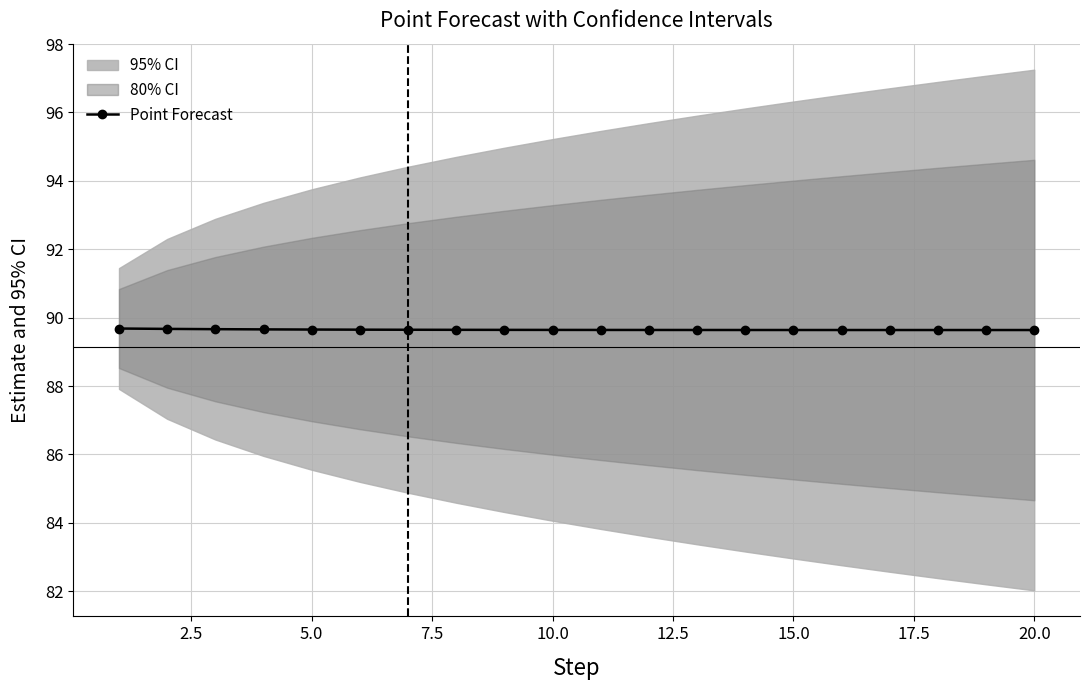

Reading left to right, what are all the values shown in this chart?

89.7	89.7	89.7	89.7	89.7	89.6	89.6	89.6	89.6	89.6	89.6	89.6	89.6	89.6	89.6	89.6	89.6	89.6	89.6	89.6